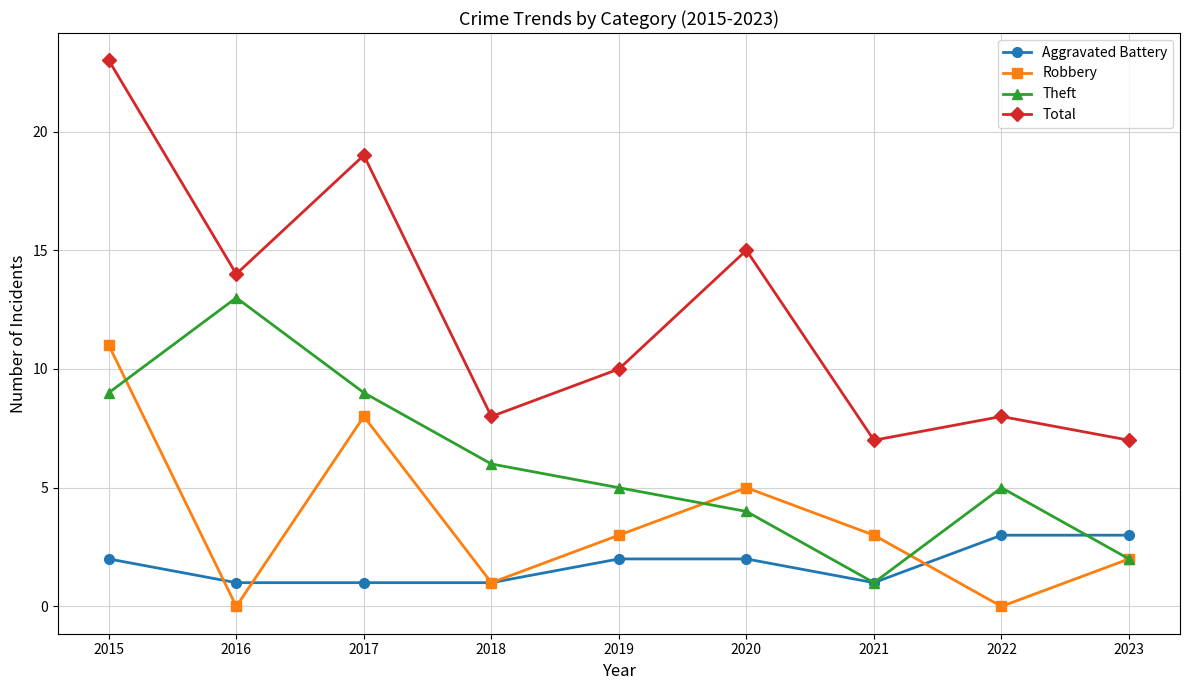

Rank the series at 2015 from lowest to highest value.

Aggravated Battery, Theft, Robbery, Total